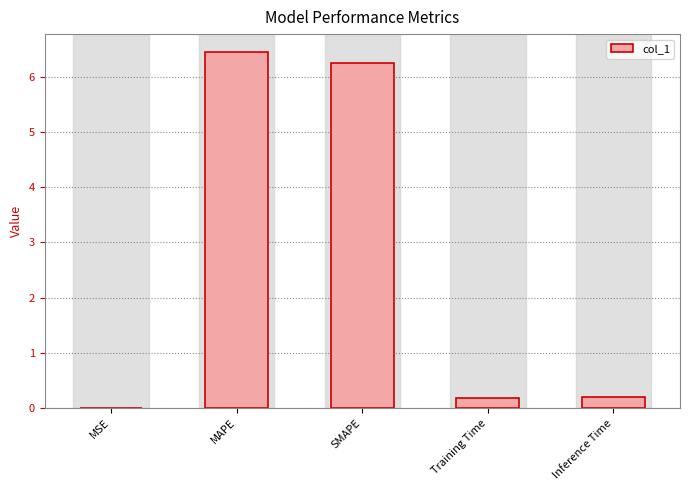

The chart shows a value of 6.4 at MAPE. True or false?

True